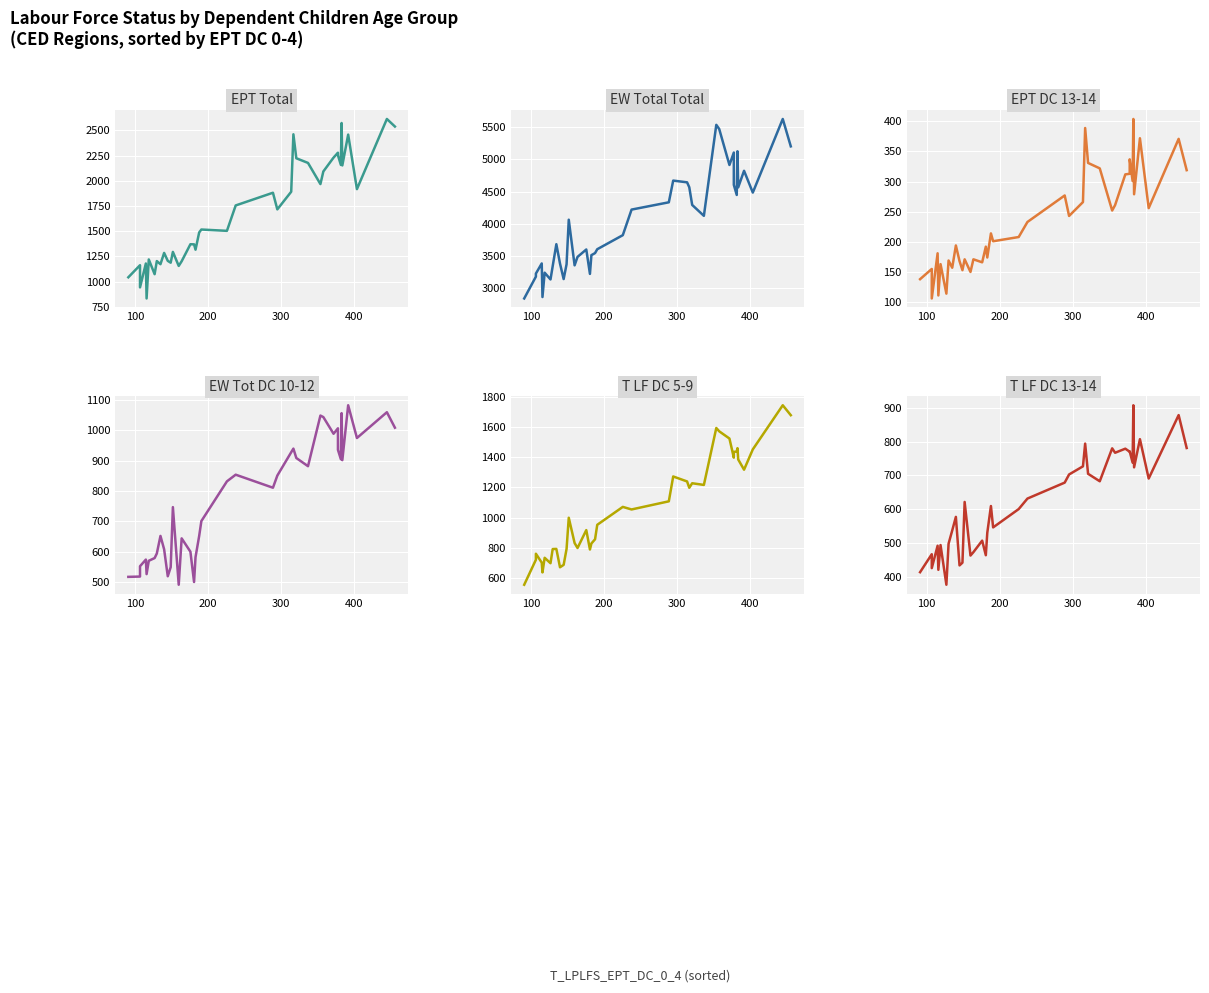

True or false: T LF DC 13-14 and T LF DC 5-9 intersect in this chart.

False